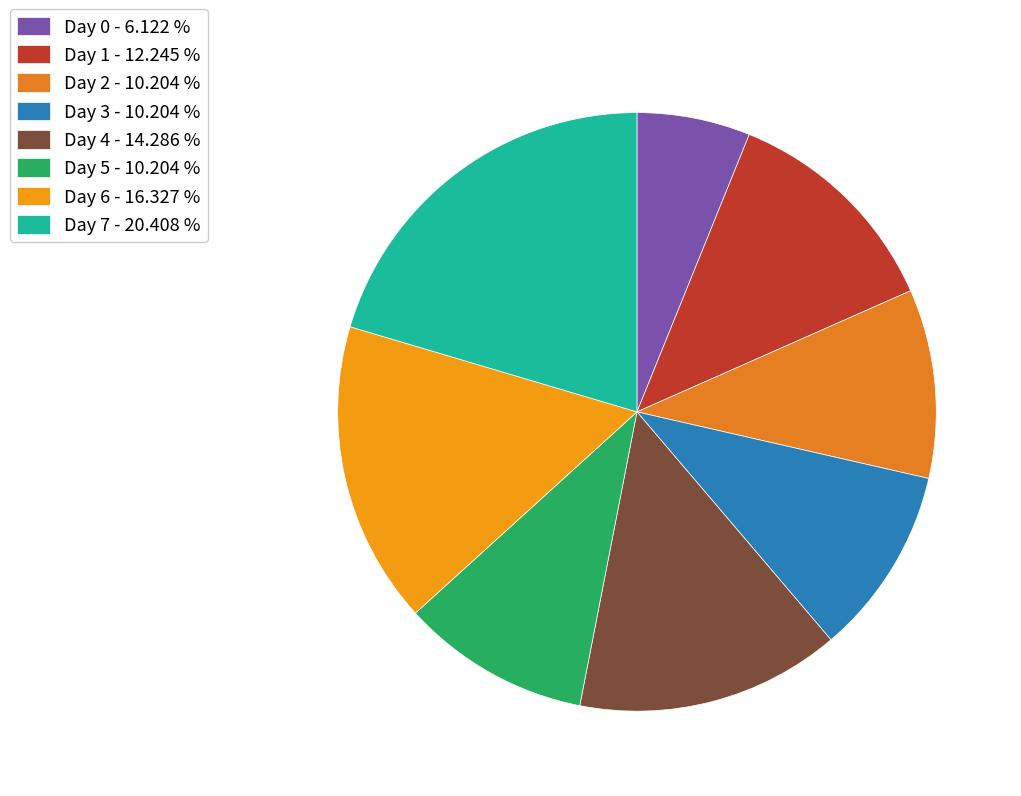

What is the largest slice in the pie chart?

Day 7